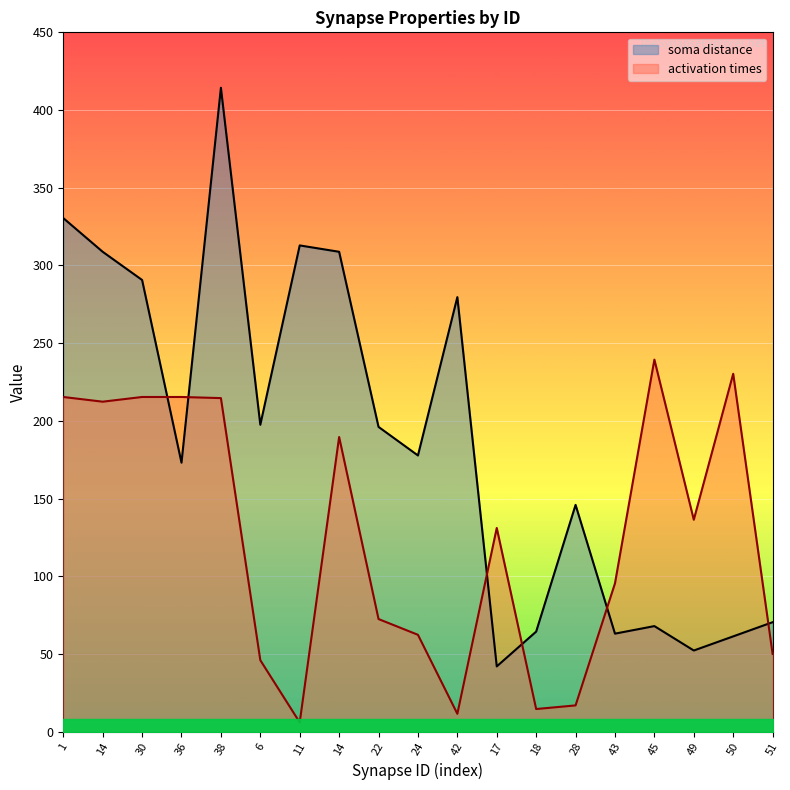

True or false: soma distance has more than 2 points higher than both neighbors.

True